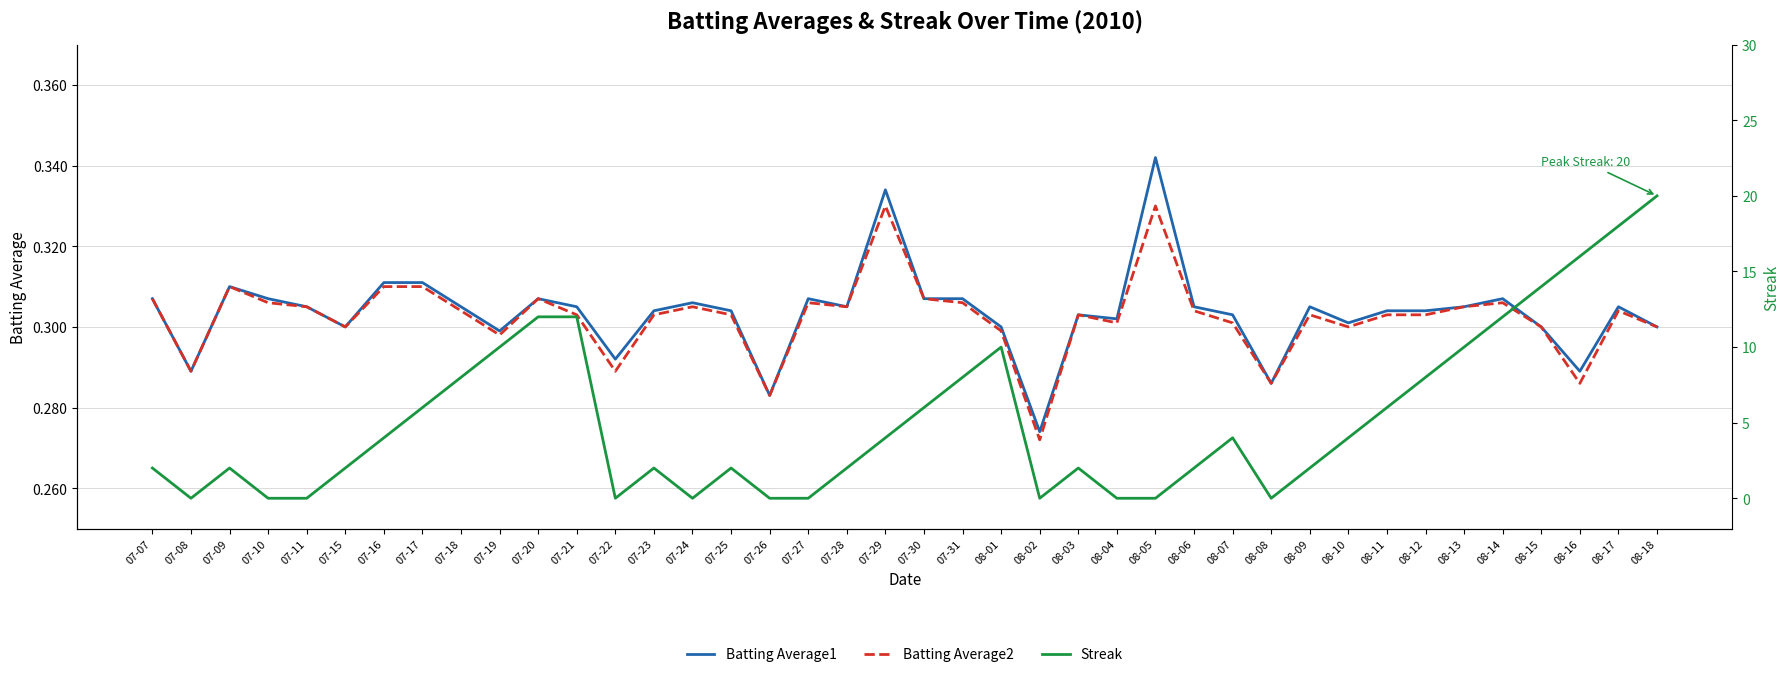

Is it true that Batting Average2 equals 0.3 at 07-30?

True